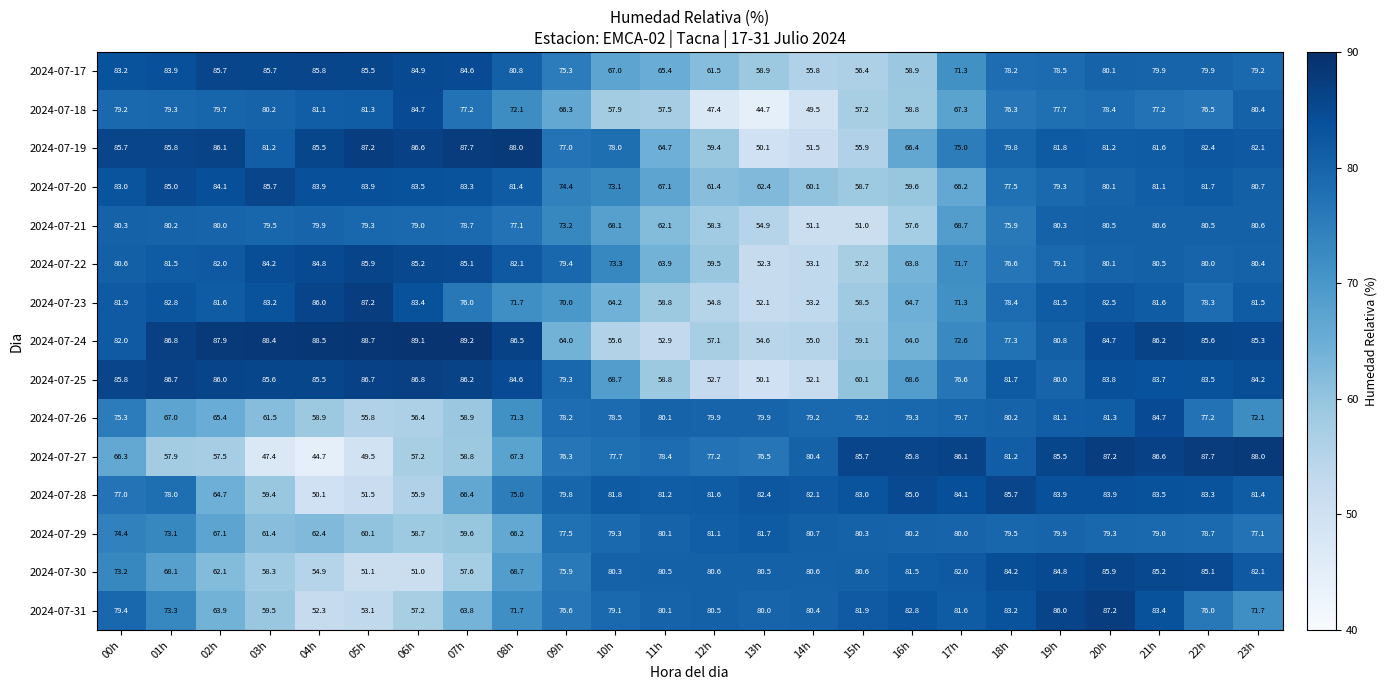

What is the minimum value shown in the chart?

44.7